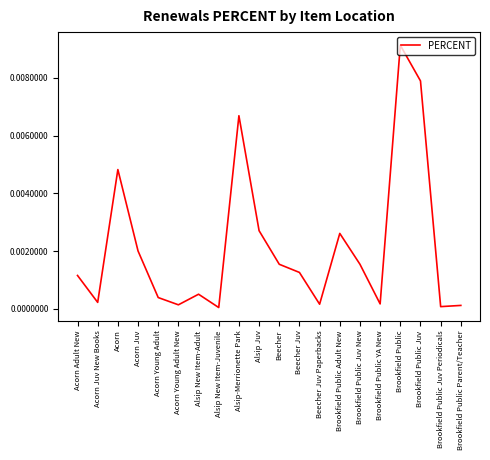

The chart shows a value of 0.0 at Brookfield Public Parent/Teacher. True or false?

True